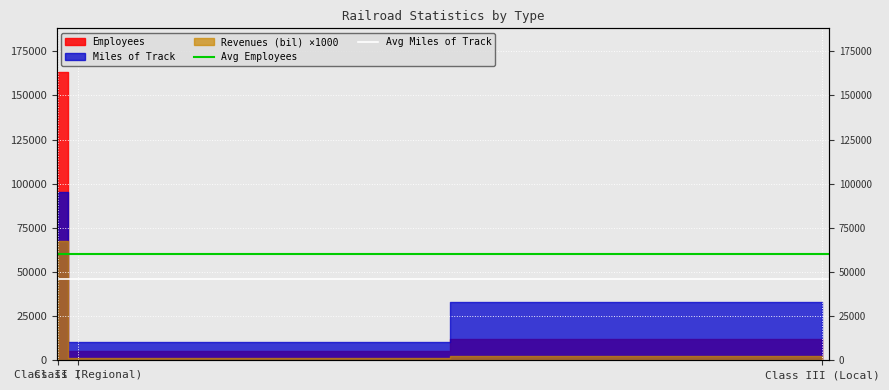

Is this an area chart (filled region under the line)?

No